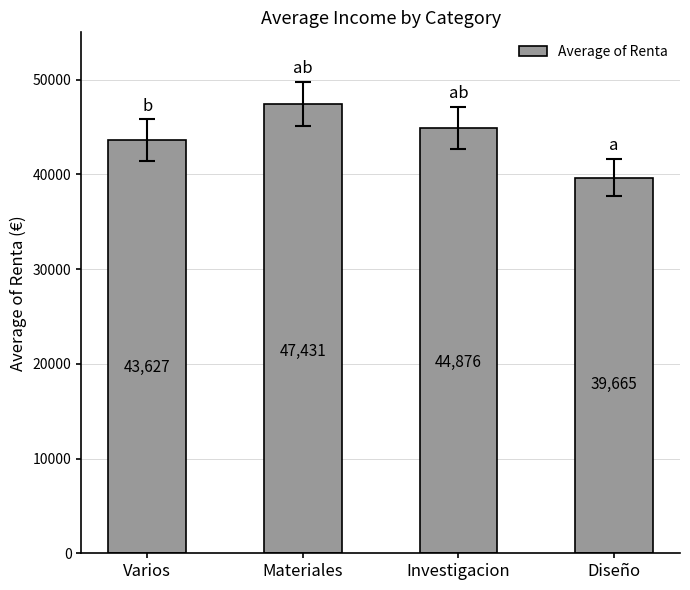

What is the label of the 2nd bar from the right?

Investigacion